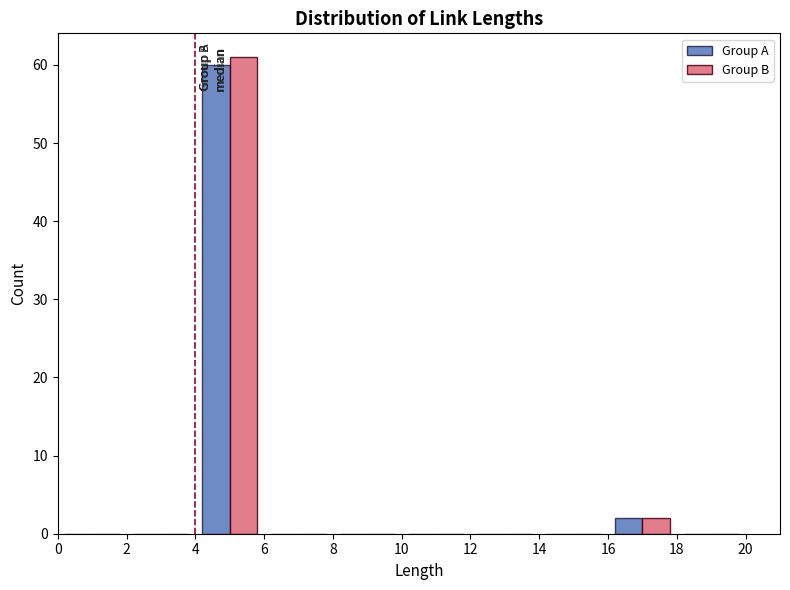

Reading left to right, transcribe this chart: for each range on the x-axis, give the height of each series' bar. The values are not printed on the chart, so give them approximately, as read against the axis.

0 to 2: Group A=0	Group B=0
2 to 4: Group A=0	Group B=0
4 to 6: Group A=60	Group B=61
6 to 8: Group A=0	Group B=0
8 to 10: Group A=0	Group B=0
10 to 12: Group A=0	Group B=0
12 to 14: Group A=0	Group B=0
14 to 16: Group A=0	Group B=0
16 to 18: Group A=2	Group B=2
18 to 20: Group A=0	Group B=0